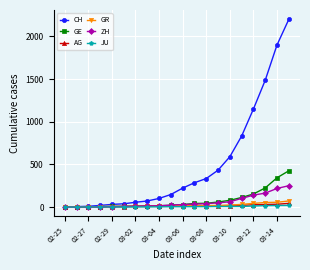

Which series has the largest total across all categories?

CH